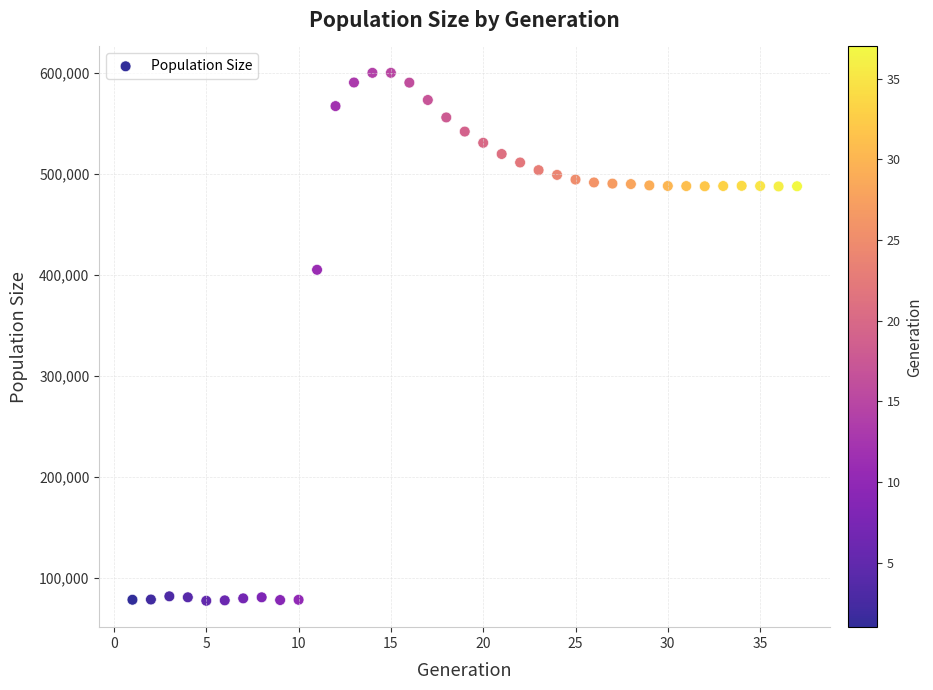

What Y value in the scatter plot is closest to 338380?

404732